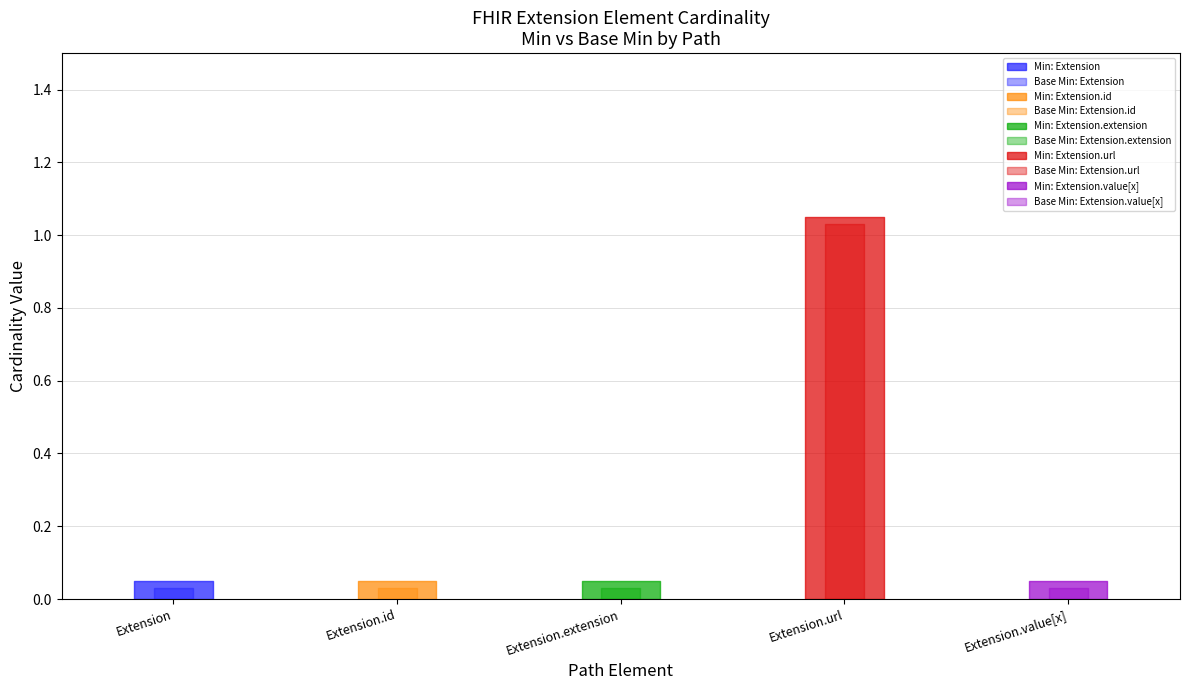

Which series changed the most between Extension and Extension.id?

Base Min